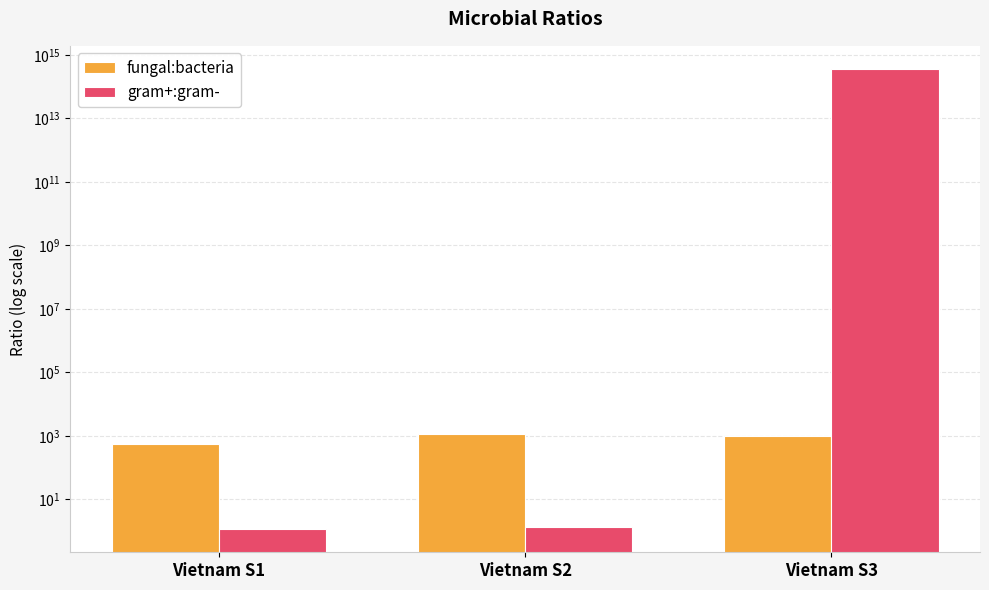

Rank the series by their average value, from lowest to highest.

fungal:bacteria, gram+:gram-